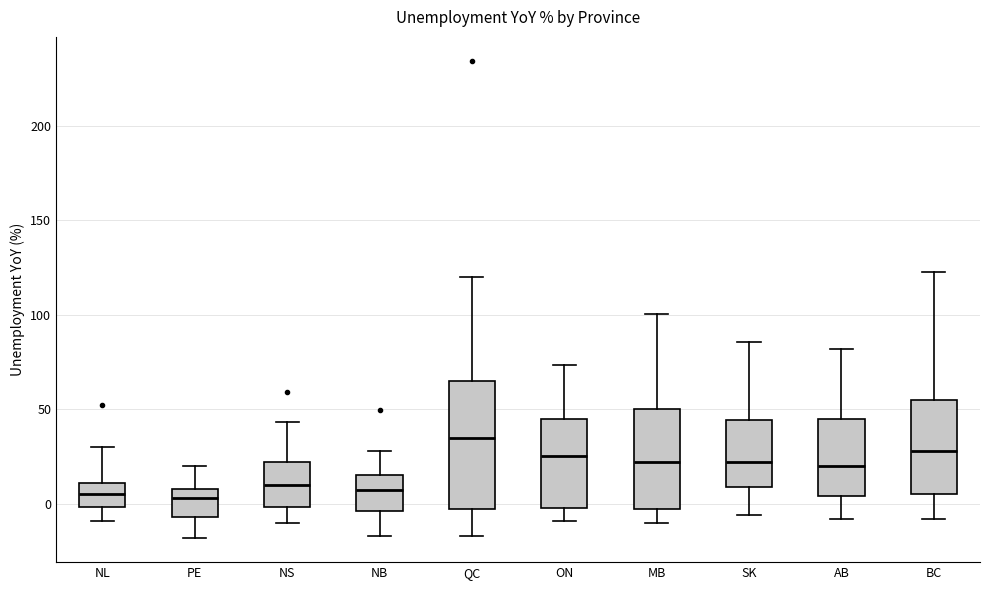

Reading left to right, read every box against the y-axis: the position of its median line, the range the box covers, and the ends of its whiskers. The values are not printed on the chart, so give them approximately, as read against the axis.

NL: median 5, box 0 to 10, whiskers -10 to 30
PE: median 5, box -5 to 10, whiskers -20 to 20
NS: median 10, box 0 to 20, whiskers -10 to 45
NB: median 5, box -5 to 15, whiskers -15 to 30
QC: median 35, box -5 to 65, whiskers -15 to 120
ON: median 25, box 0 to 45, whiskers -10 to 75
MB: median 20, box -5 to 50, whiskers -10 to 100
SK: median 20, box 10 to 45, whiskers -5 to 85
AB: median 20, box 5 to 45, whiskers -10 to 80
BC: median 30, box 5 to 55, whiskers -10 to 125